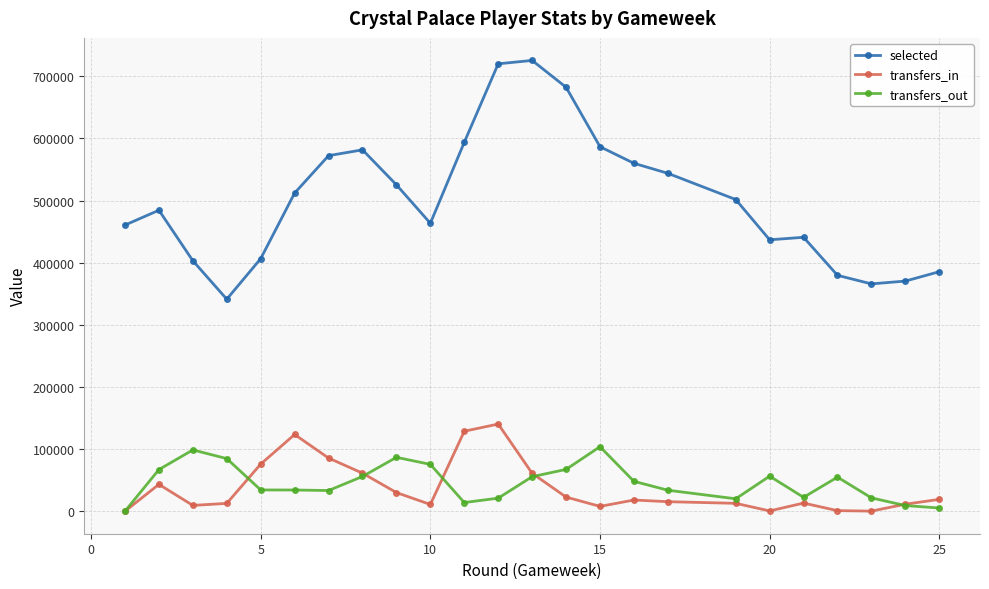

True or false: selected and transfers_out intersect in this chart.

False